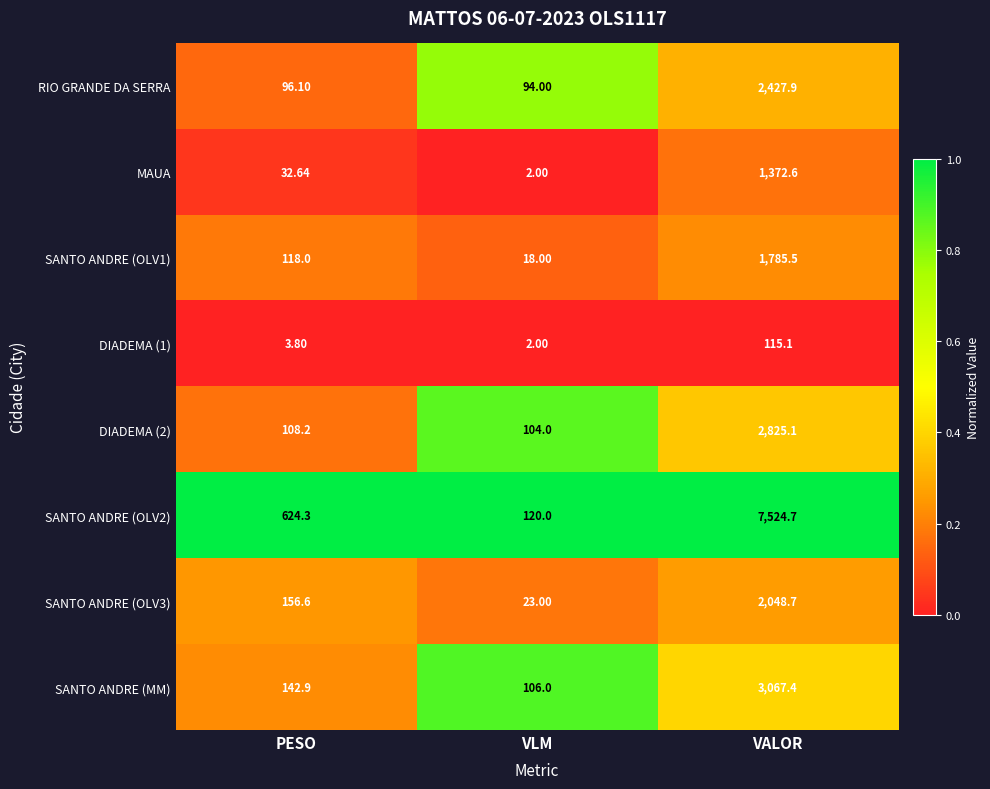

List the labels in order of MAUA value, largest first.

VALOR, PESO, VLM